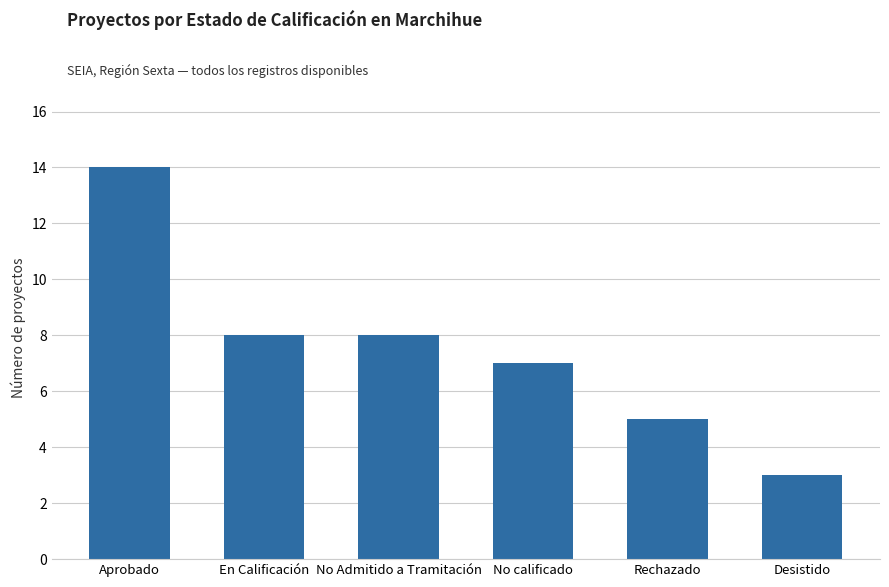

Are the bars grouped side by side (vs. stacked)?

No